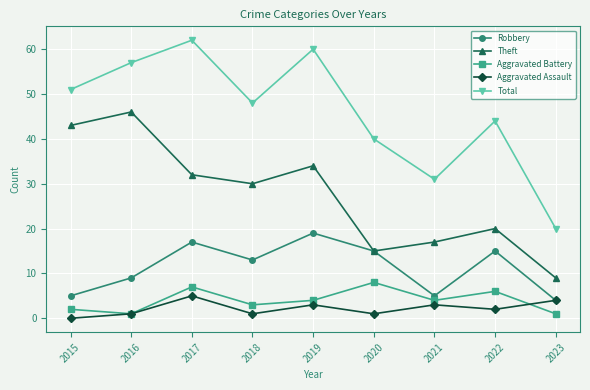

True or false: Aggravated Battery has a value of 3 at 2020.

False